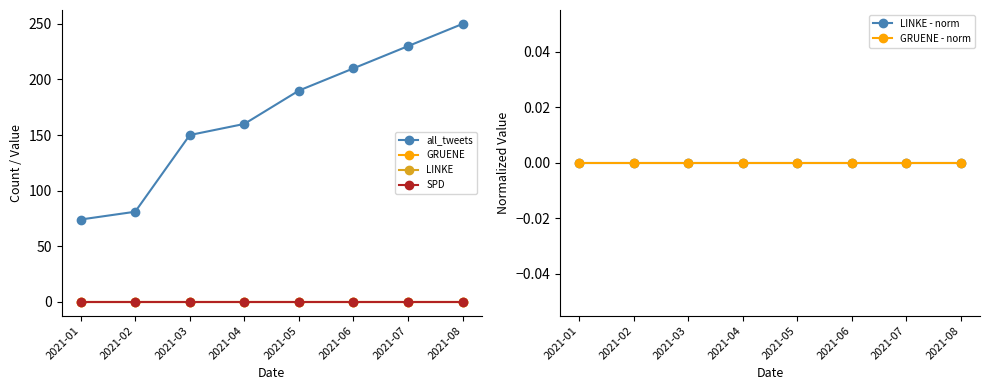

Is this an area chart (filled region under the line)?

No